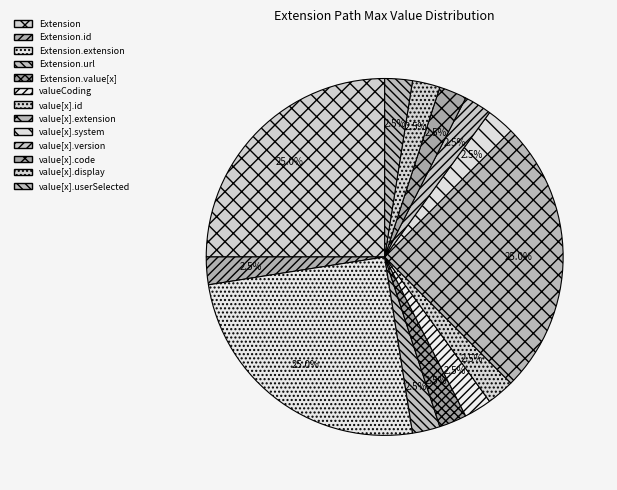

To the nearest percent, what is the average slice percentage?

8%